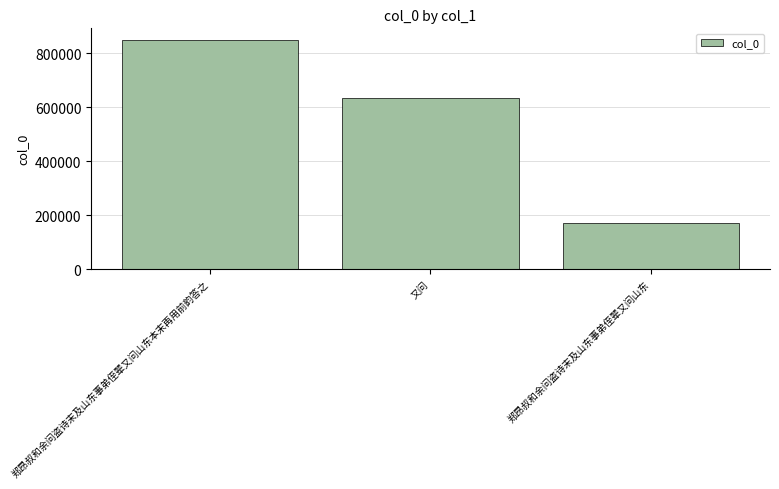

Which label corresponds to the largest value in the chart?

郑昂叔和余问盗诗末及山东事弟侄辈又问山东本末再用前韵答之